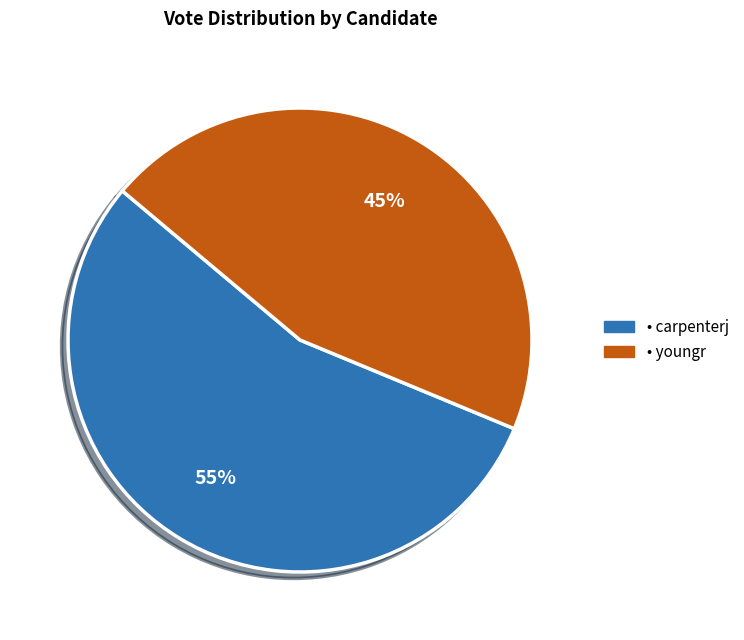

To the nearest percent, what is the difference between the largest and smallest slice percentages?

10%